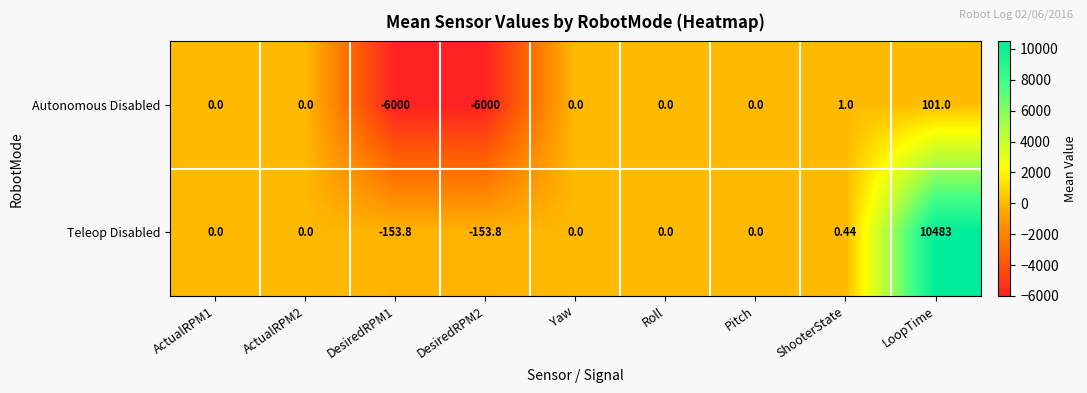

Between DesiredRPM2 and Roll, which series saw the biggest shift?

Autonomous Disabled